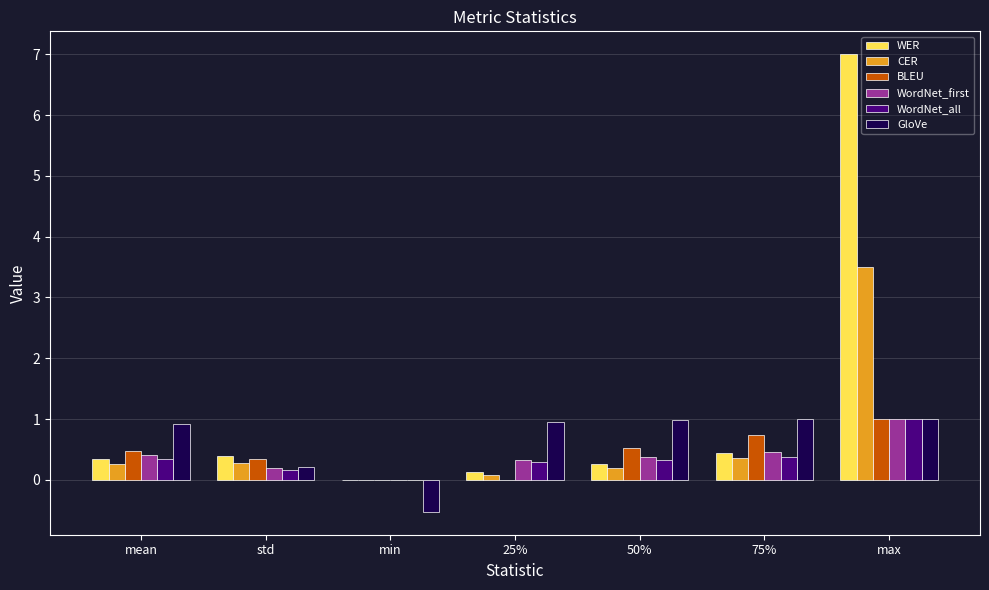

What are all the series names shown in the legend?

WER, CER, BLEU, WordNet_first, WordNet_all, GloVe